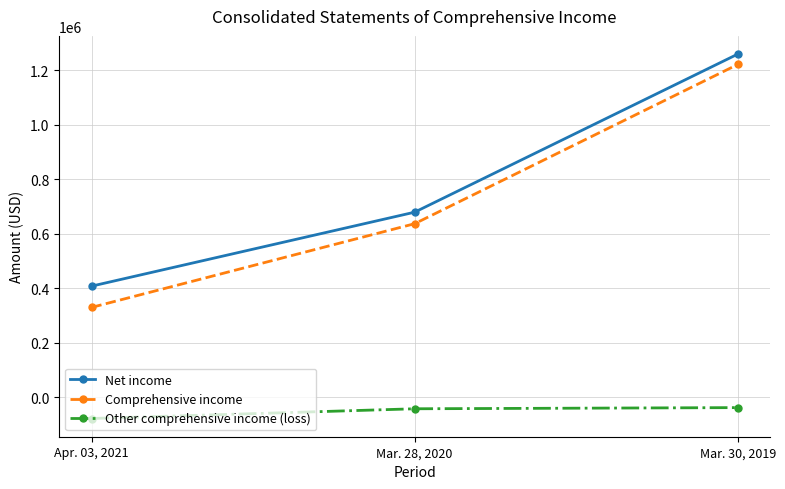

The value of Other comprehensive income (loss) at Mar. 30, 2019 is -38045. True or false?

True